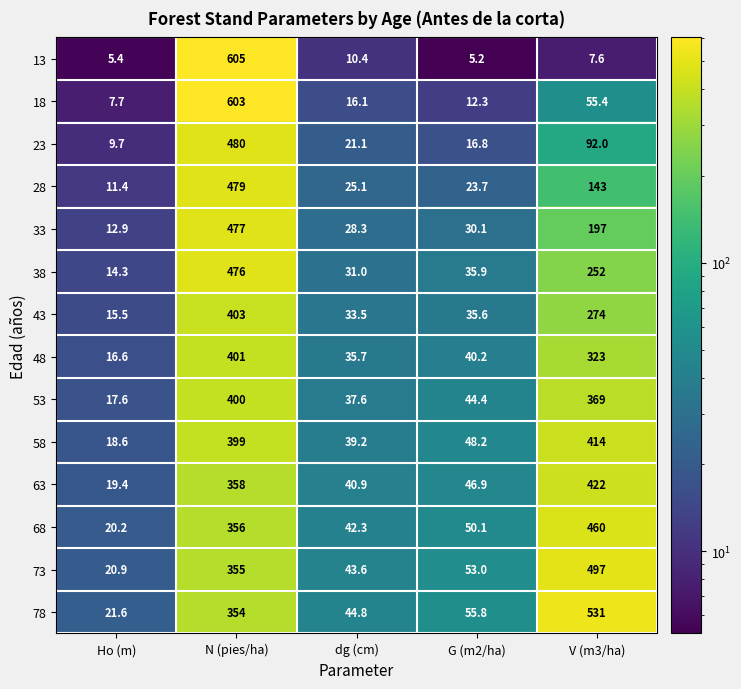

Which series has the largest total across all categories?

78